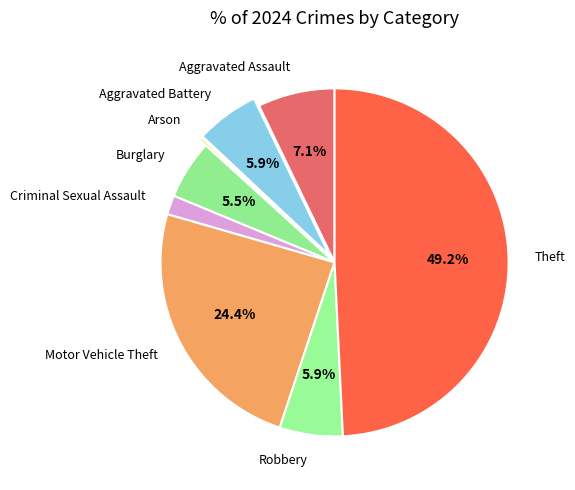

Which category has the biggest portion of the pie?

Theft